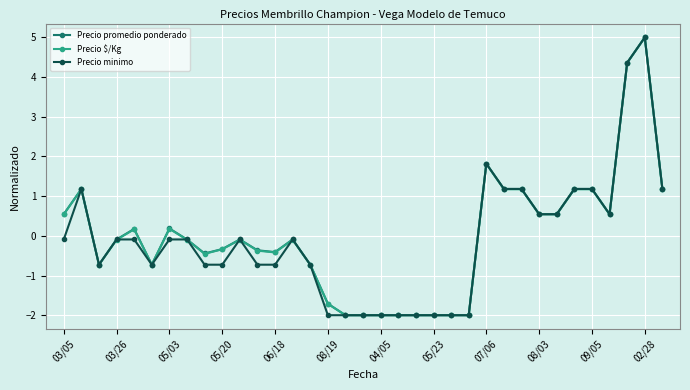

What is the greatest value displayed?

5.0